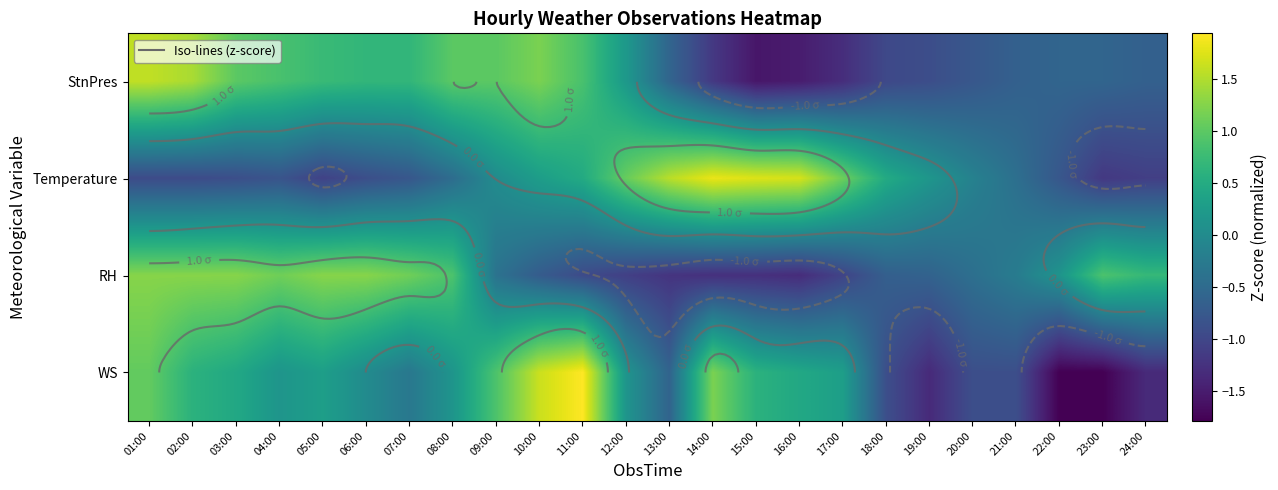

What value does the StnPres series have at 24:00?

-0.6